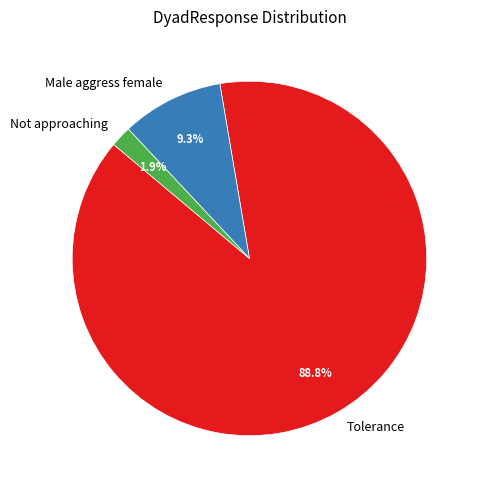

Combined, do Male aggress female and Tolerance account for over 50%?

Yes